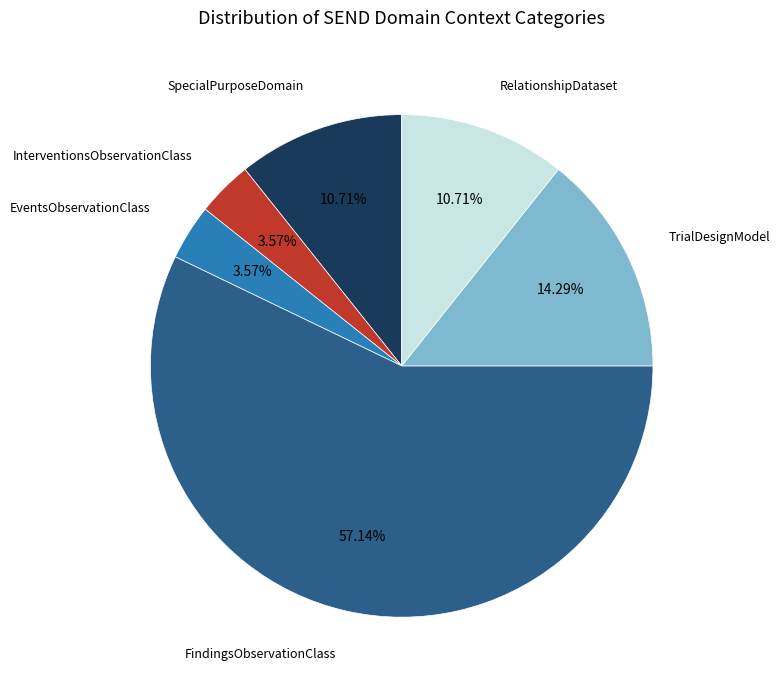

Is there any slice that represents more than half of the pie?

Yes